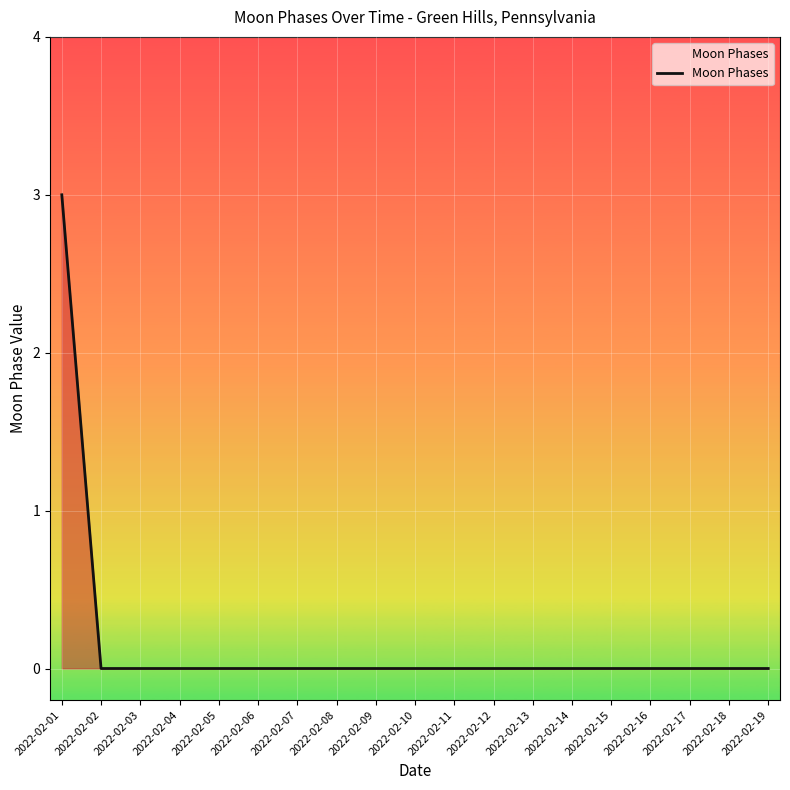

True or false: the data shows 0 at 2022-02-15.

True